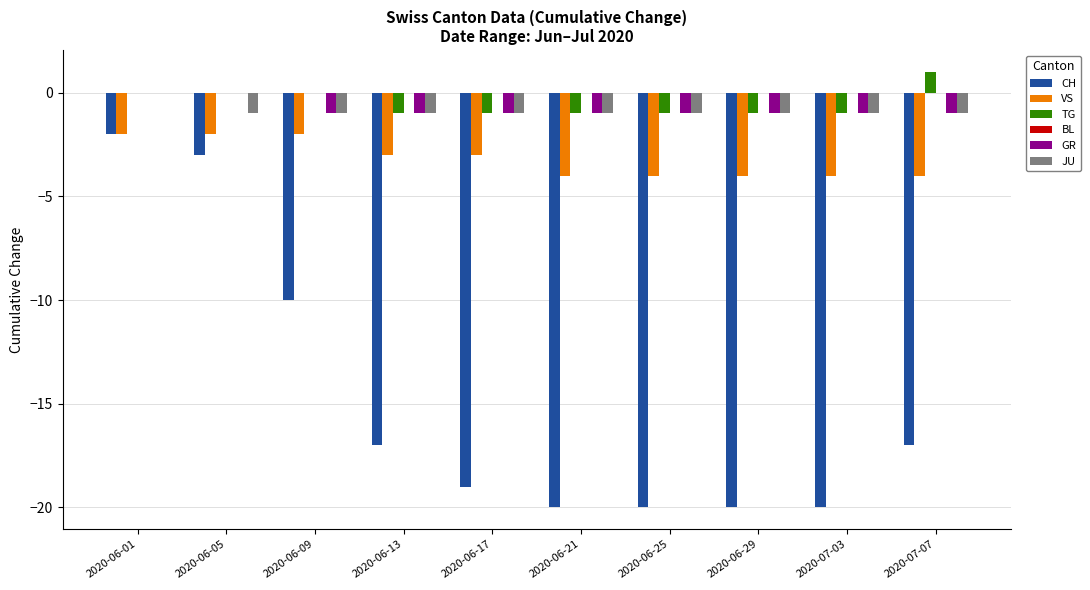

Which series has the largest total across all categories?

TG